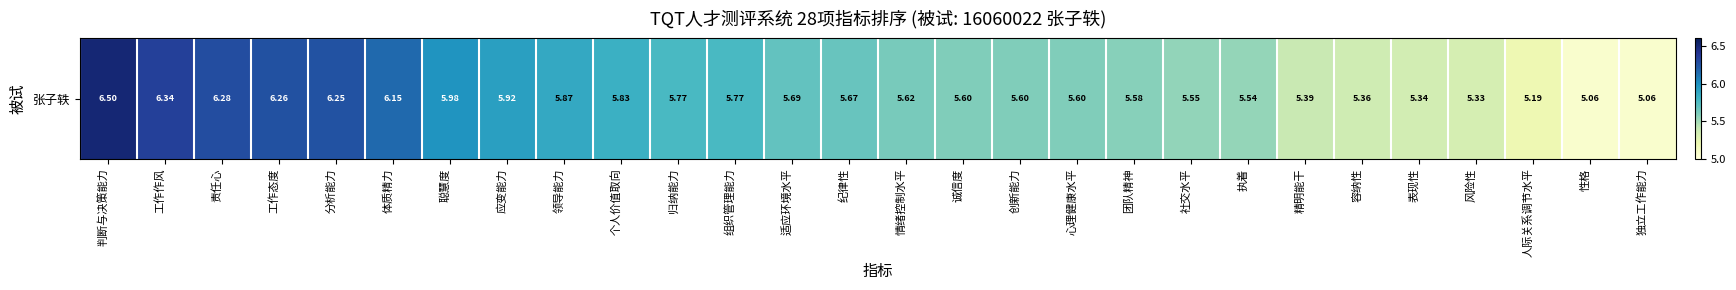

What is the ratio of the value at 工作作风 to the value at 体质精力?

1.0